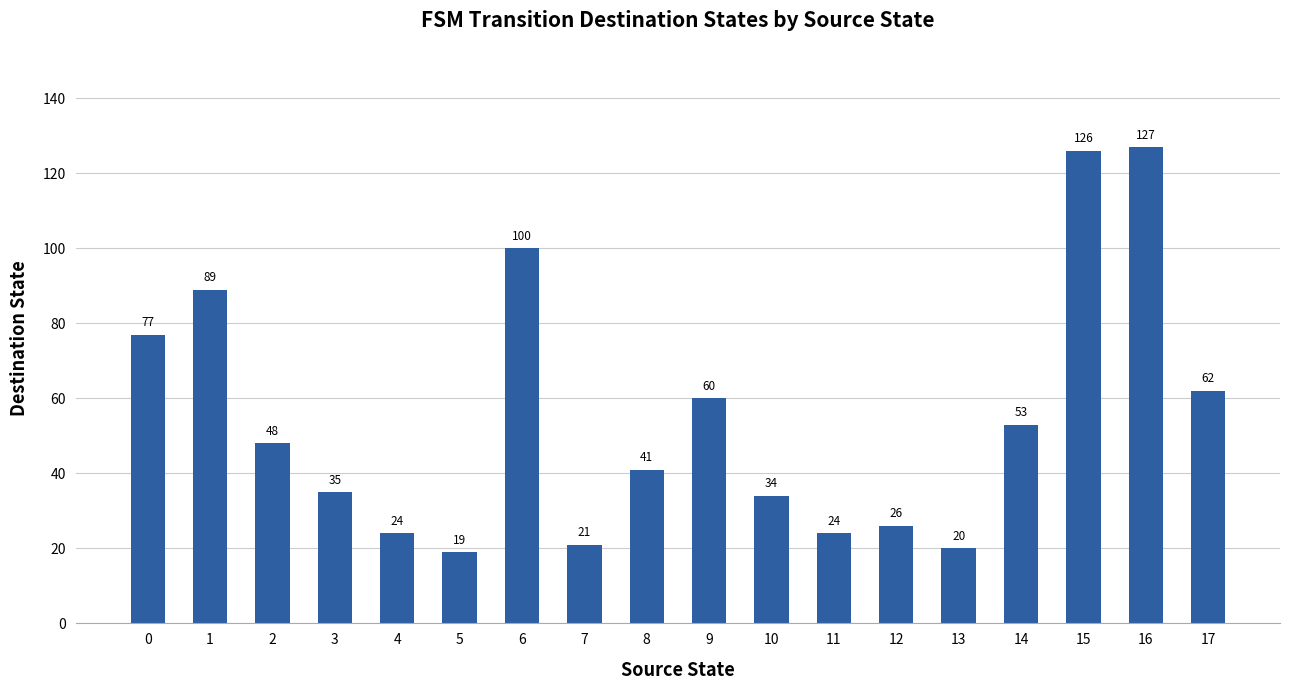

What is the difference between the values at 3 and 16?

92